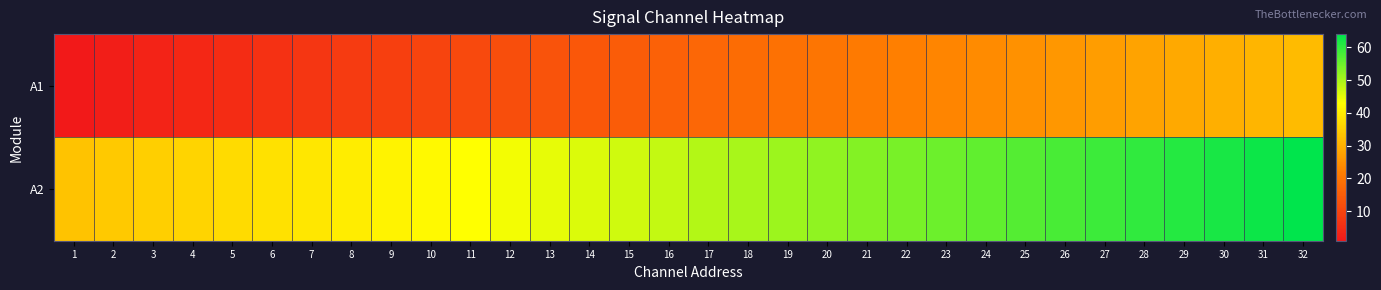

Between 7 and 9, which is larger?

9